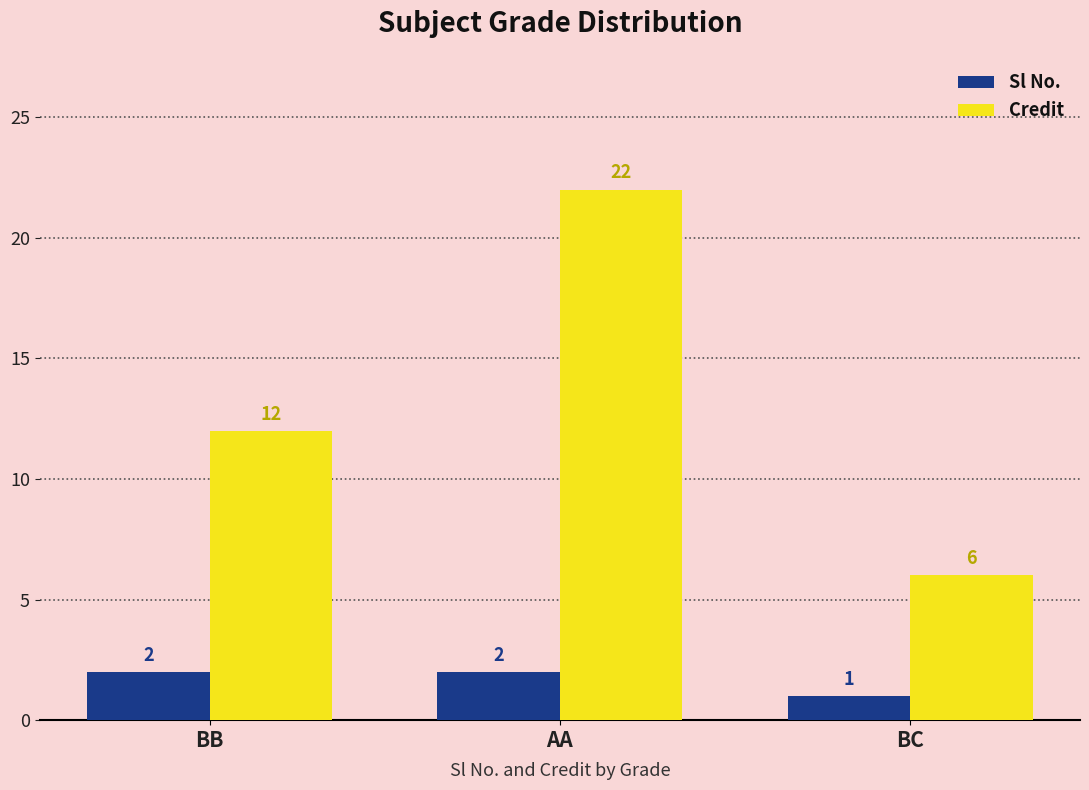

What is the greatest value displayed?

22